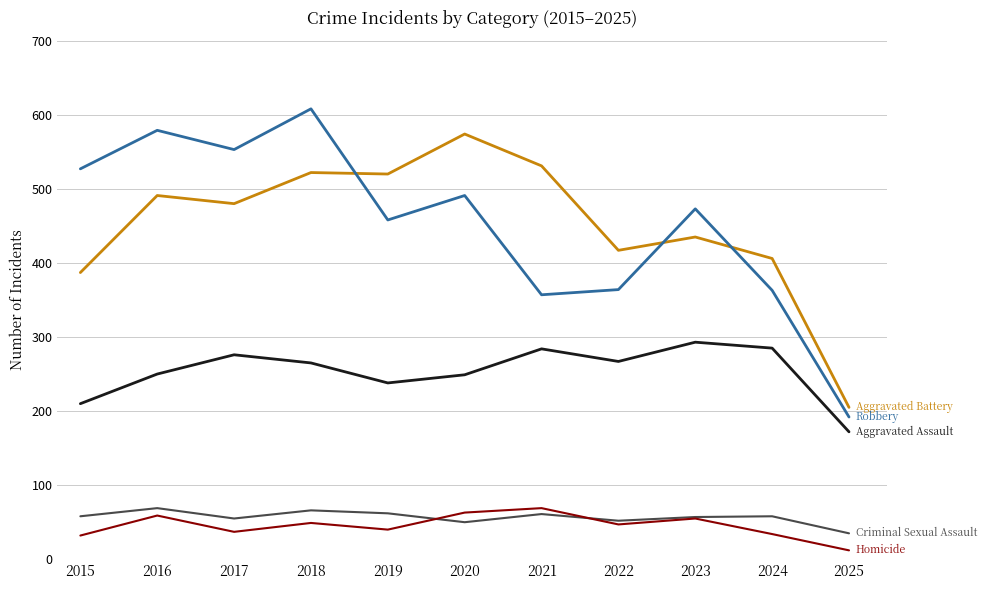

What is the total value across all series at 2020?

1427